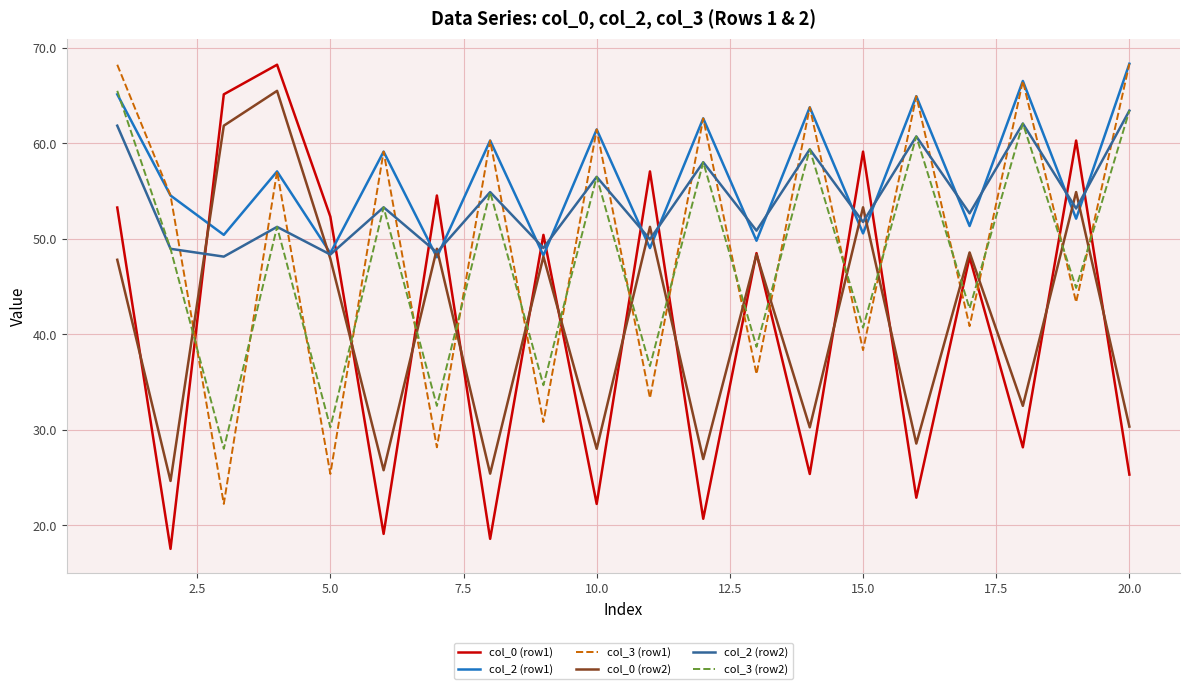

Which series has the widest spread of values?

col_0 (row1)